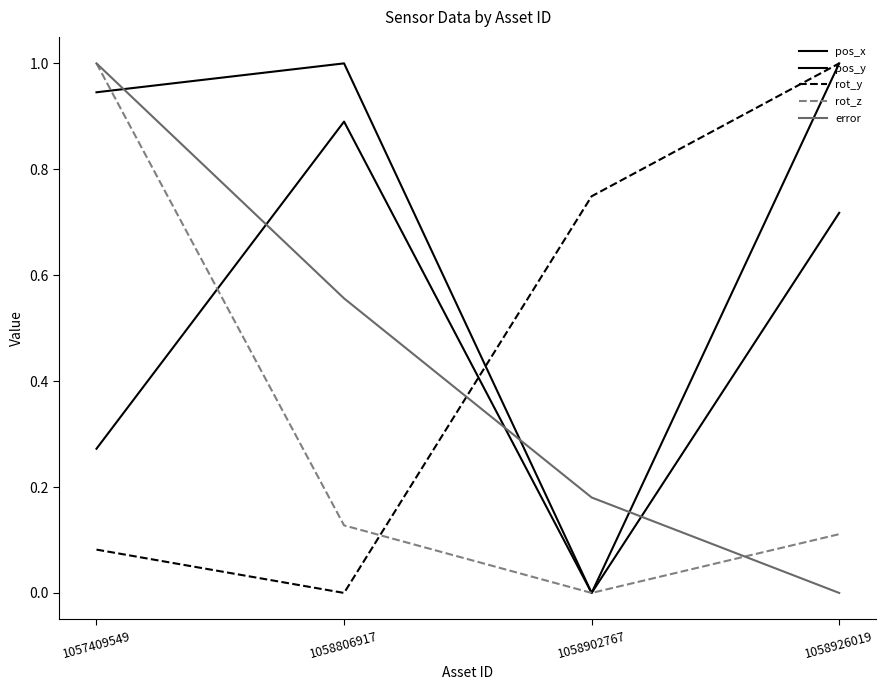

At 1058806917, list the series in order from smallest to largest.

rot_y, rot_z, error, pos_x, pos_y